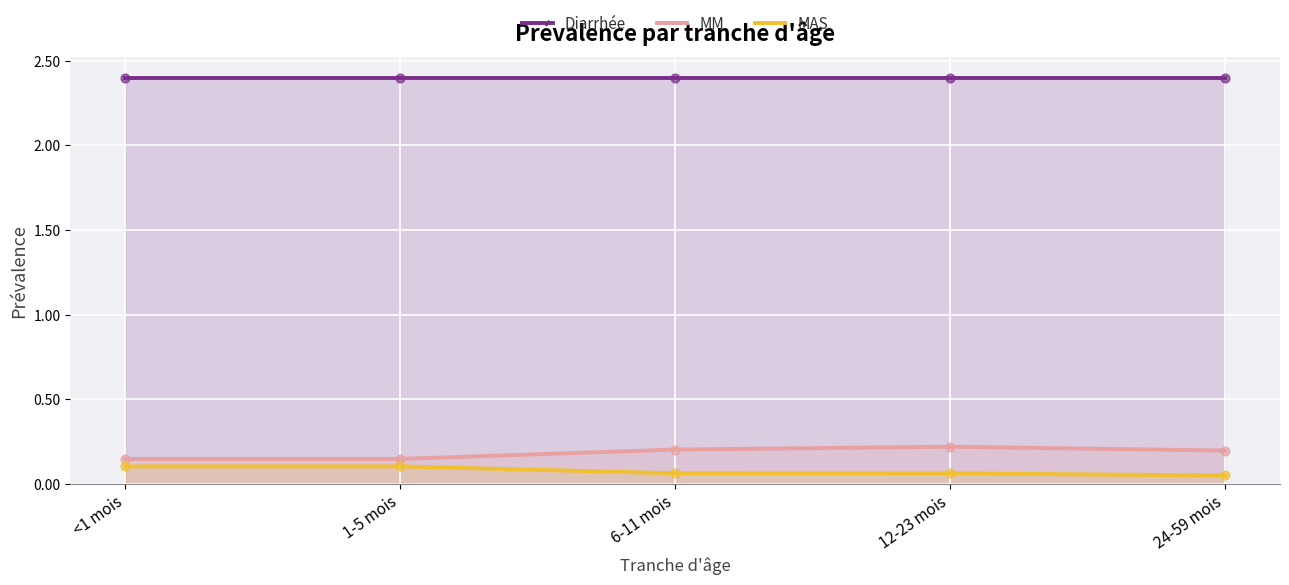

Which series contains the highest Y value?

Diarrhée